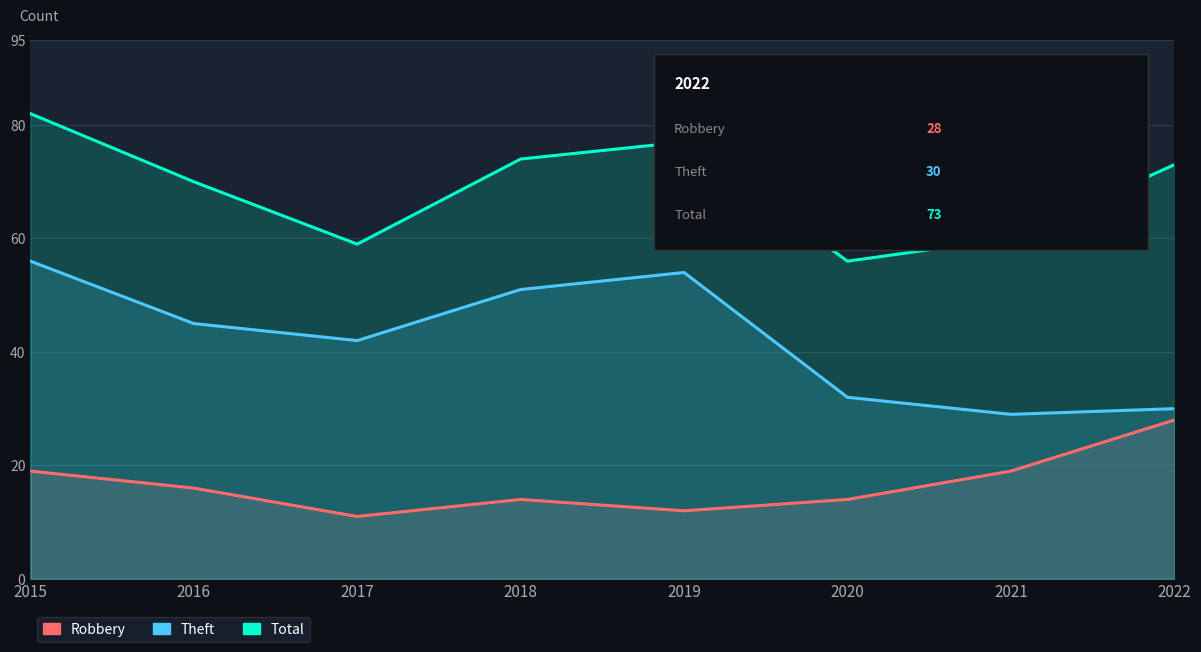

Does the chart have visible grid lines?

Yes